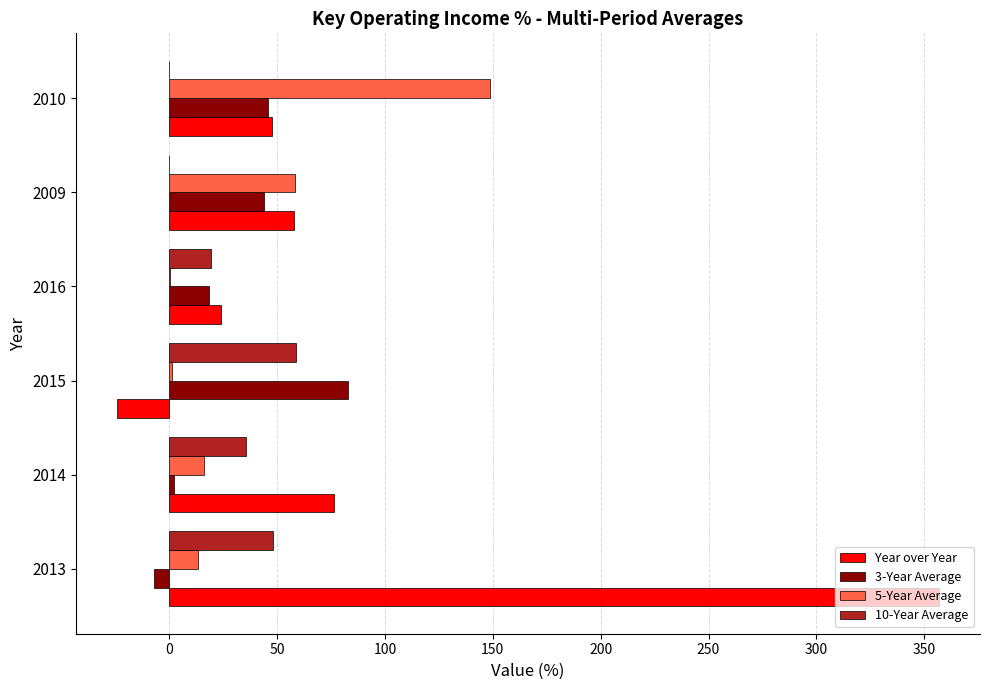

Read the Year over Year value at 2010.

47.8